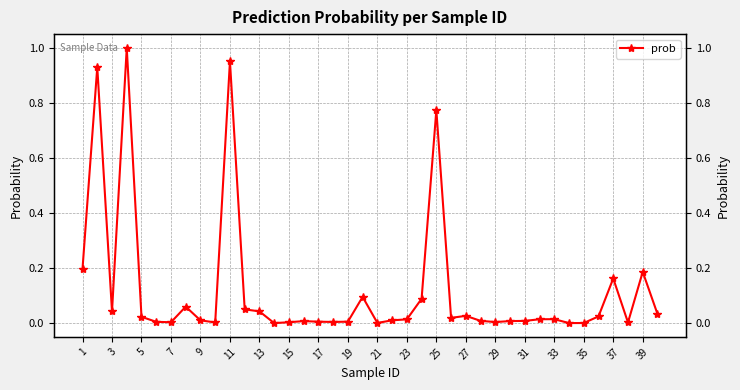

What is the maximum value shown in the chart?

1.0